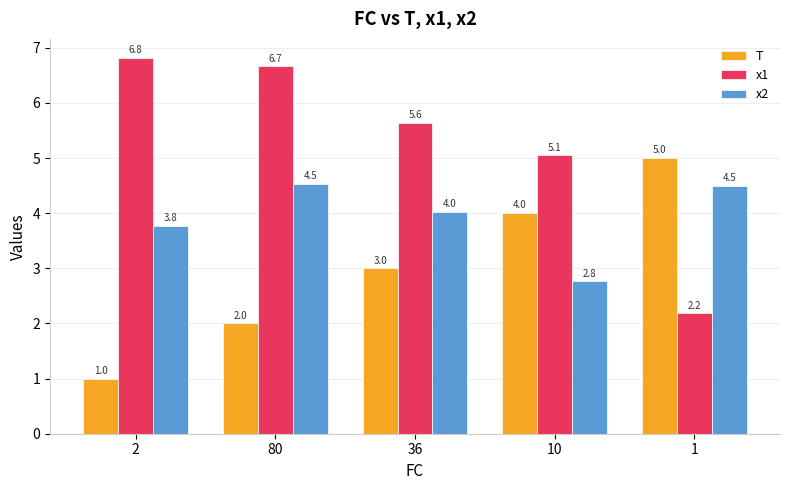

At 10, list the series in order from largest to smallest.

x1, T, x2